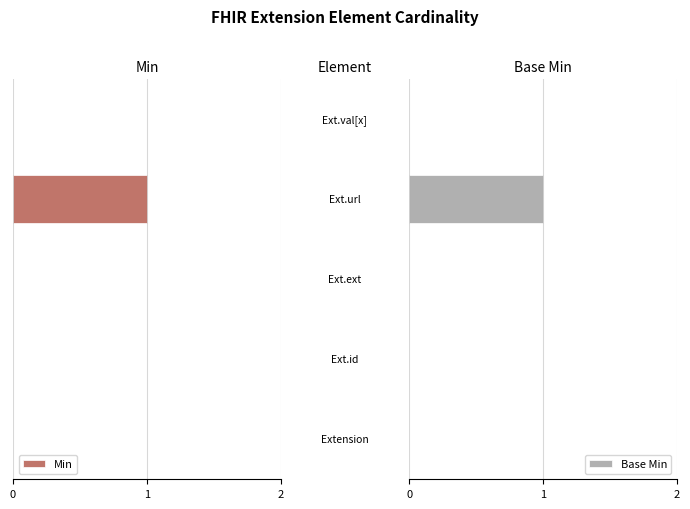

How many bars are there in total?

10